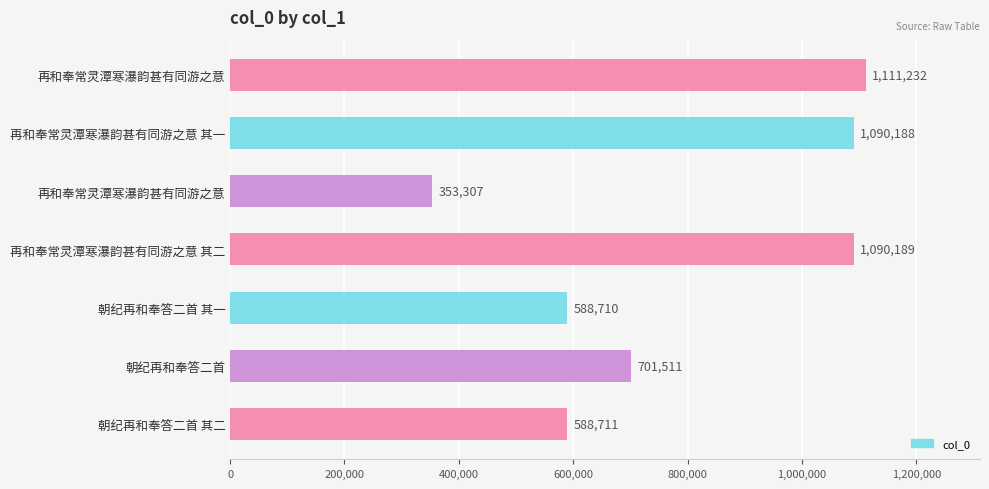

Are the bars horizontal?

Yes